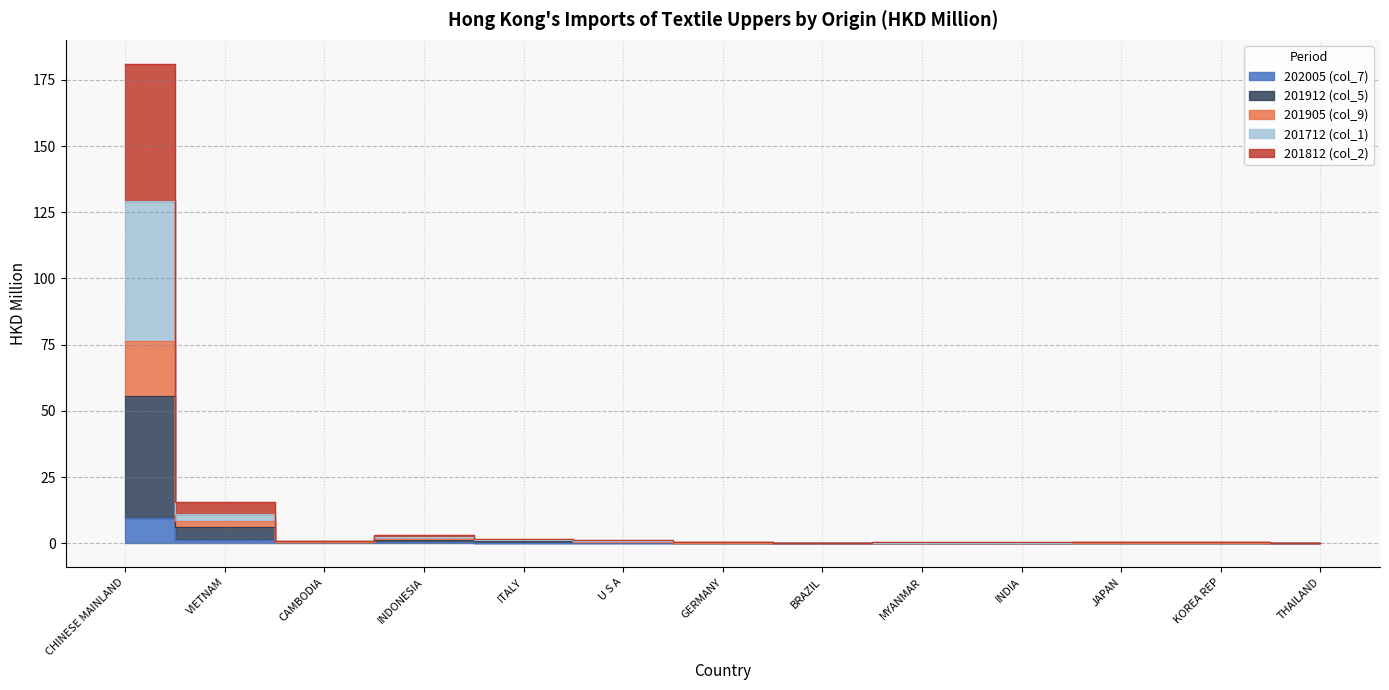

What is the label of the 11th point from the right?

CAMBODIA